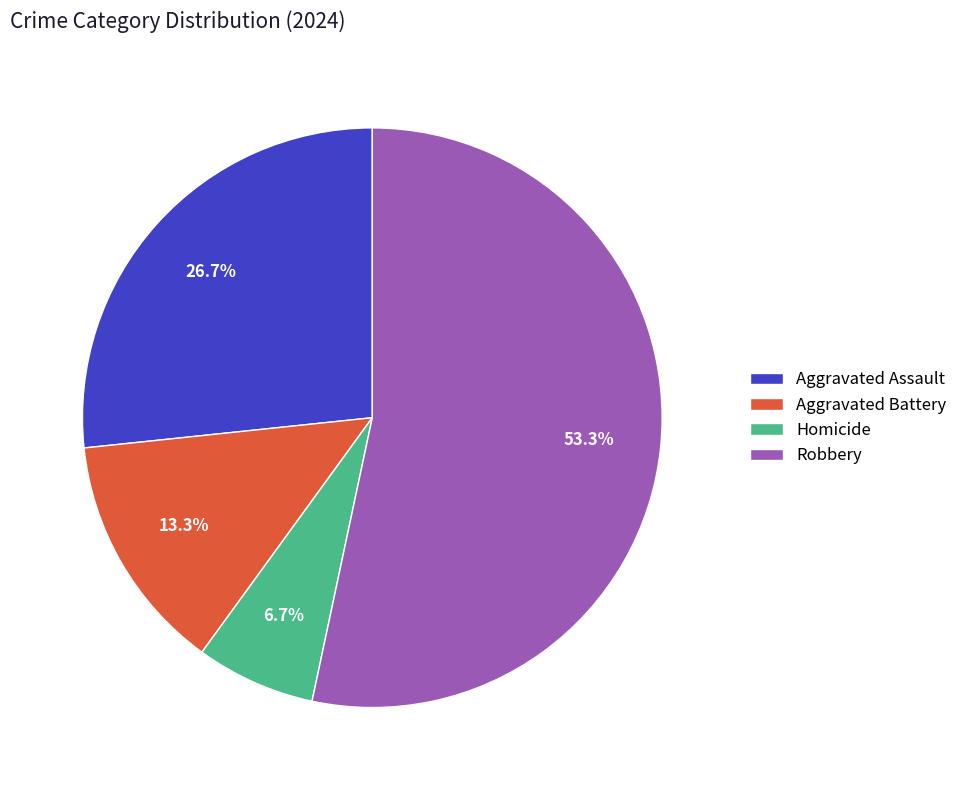

Combined, what portion of the pie is Aggravated Battery and Homicide?

20.0%